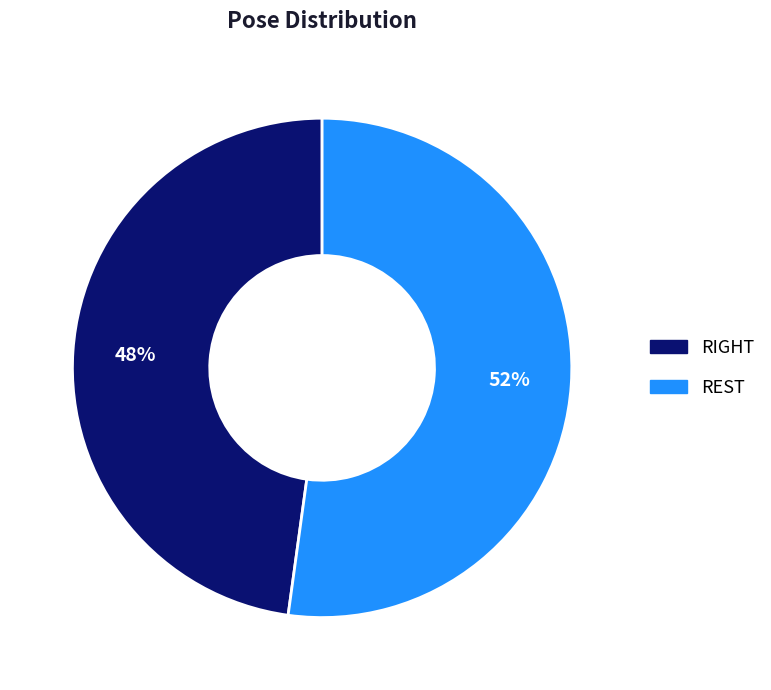

Rank the categories by value from lowest to highest.

RIGHT, REST